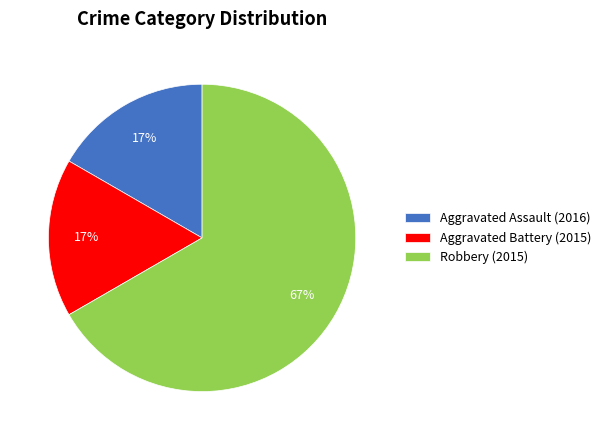

Which slice is the largest?

Robbery (2015)